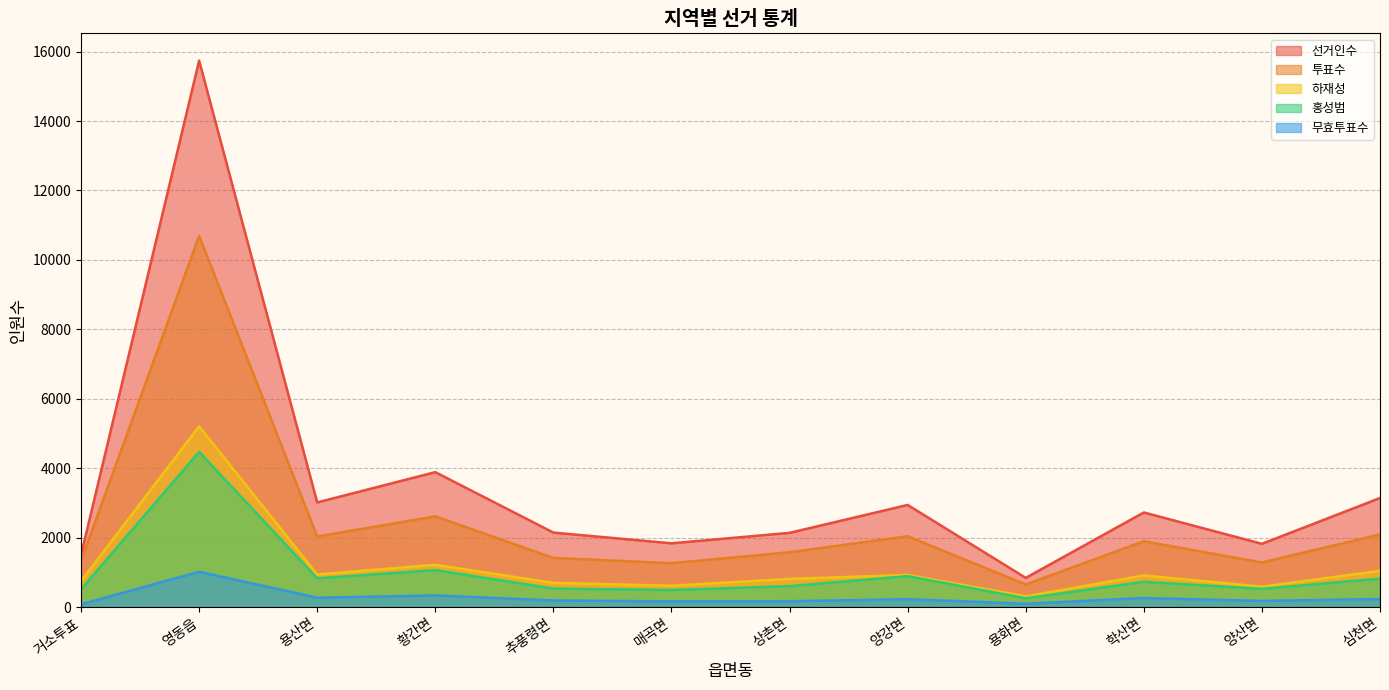

What is the difference between the 선거인수 values at 용산면 and 학산면?

289